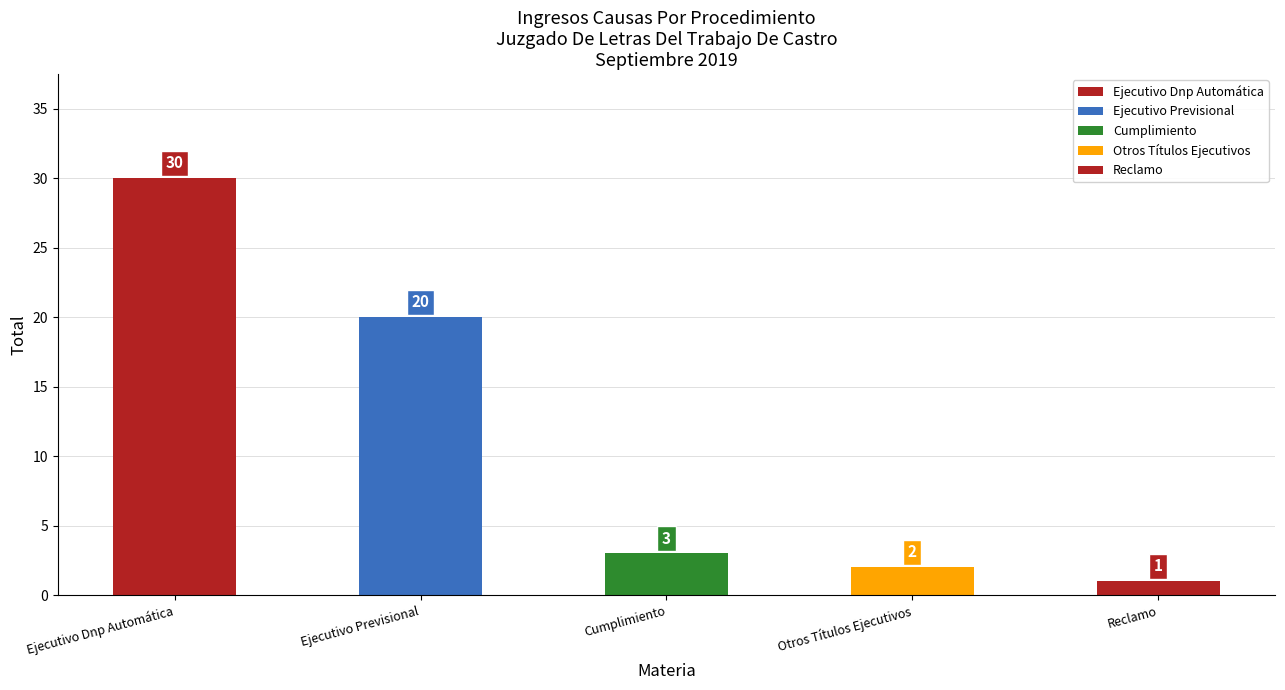

Rank the categories by value from highest to lowest.

Ejecutivo Dnp Automática, Ejecutivo Previsional, Cumplimiento, Otros Títulos Ejecutivos, Reclamo